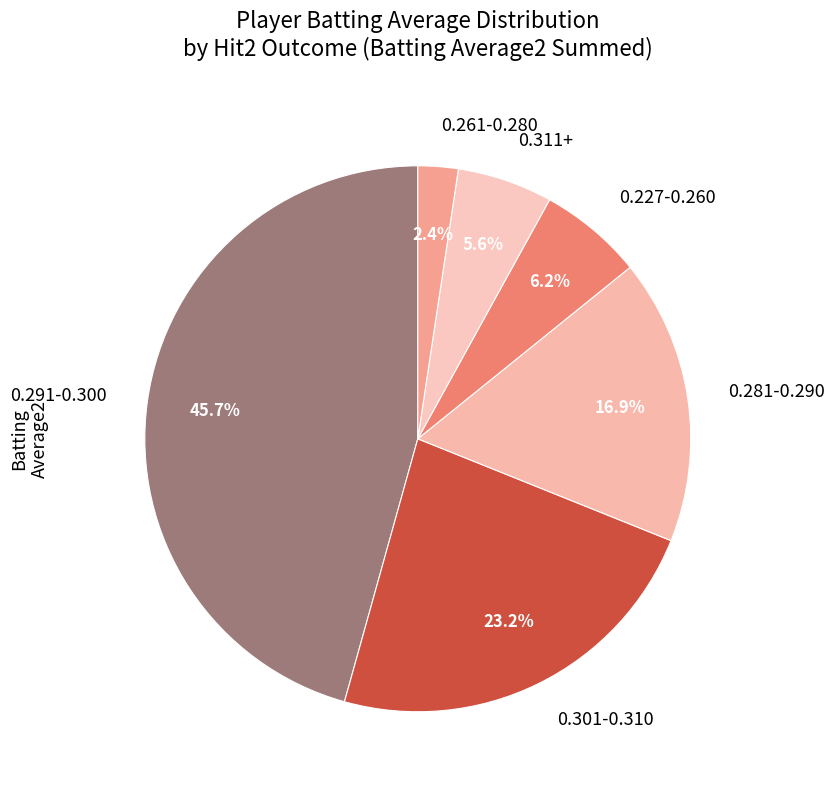

What is the smallest slice in the pie chart?

0.261-0.280